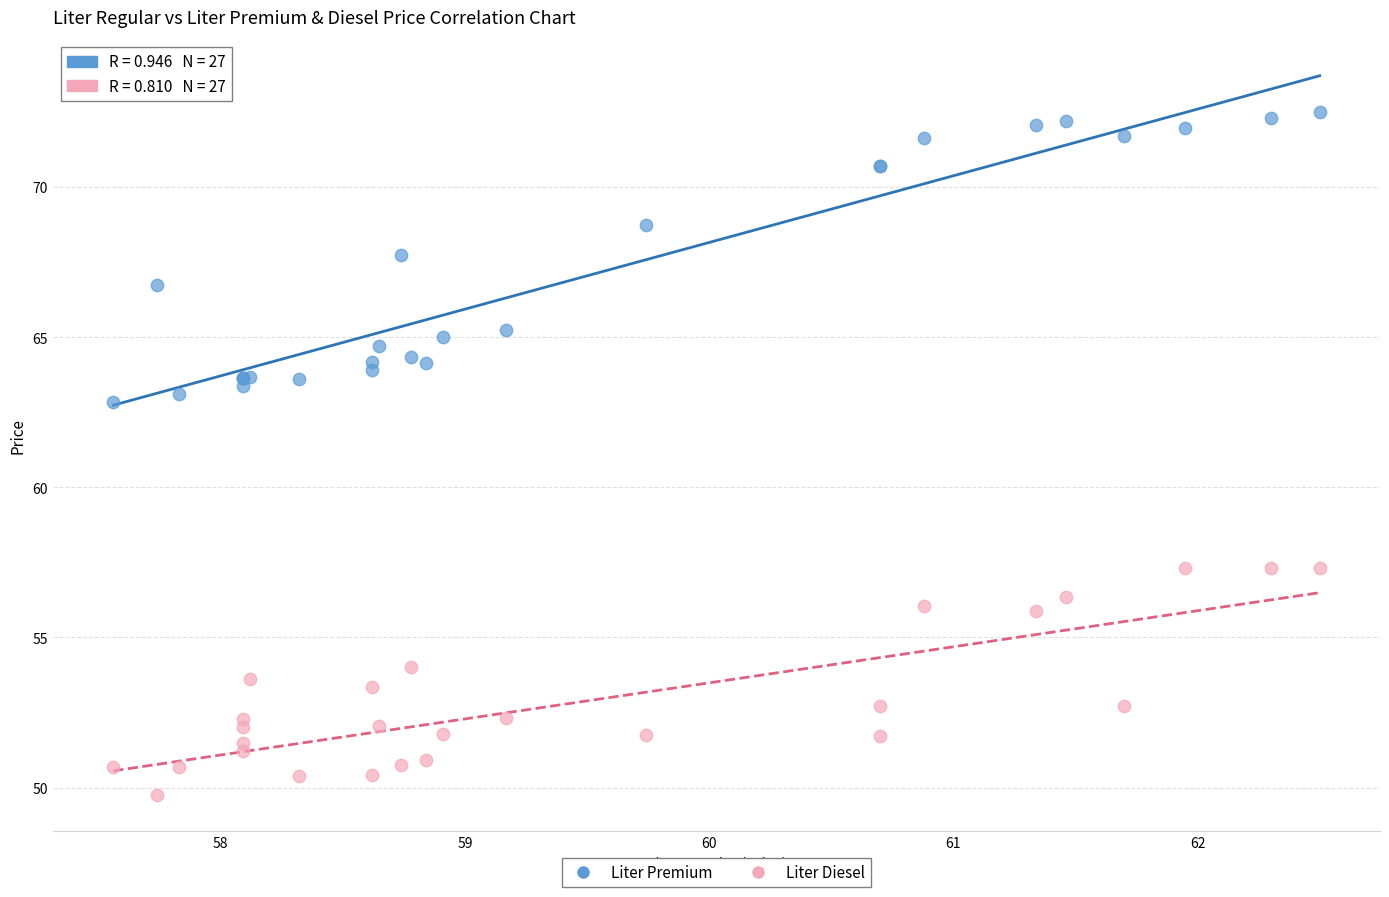

What are all the series names shown in the legend?

Liter Premium, Liter Diesel